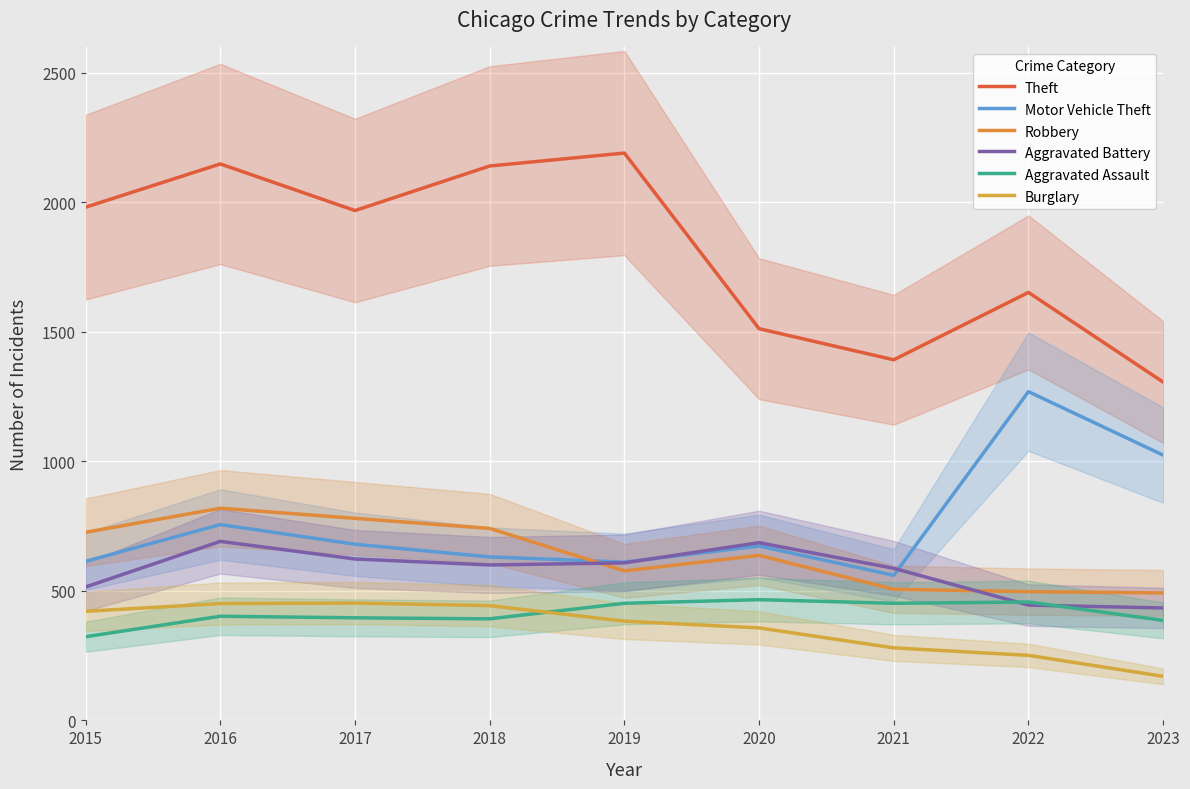

How many intersections are there between Aggravated Assault and Burglary?

1